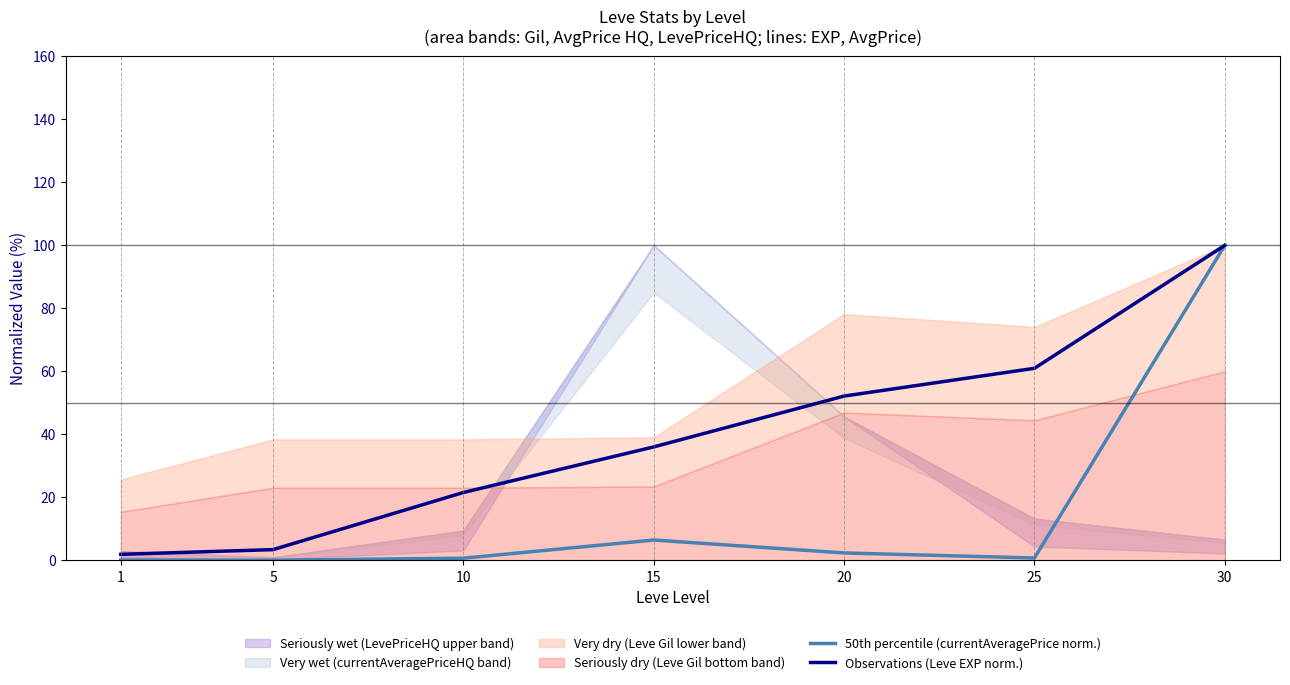

What is the average value of the Observations (Leve EXP norm.) series?

39.4